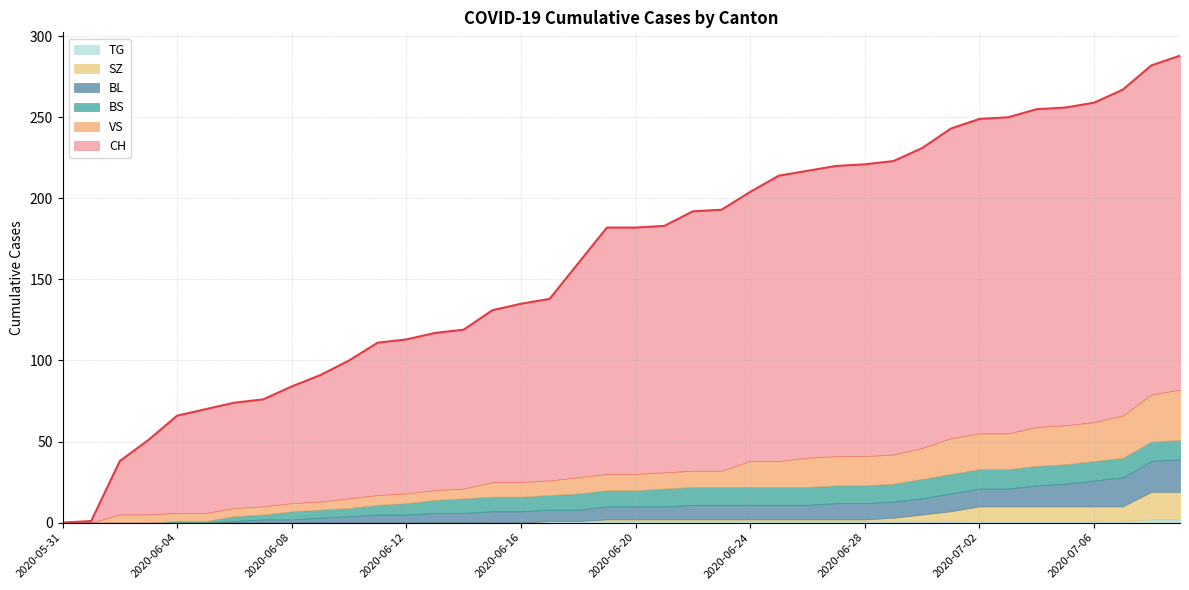

At which label does BS first exceed 10?

2020-06-21